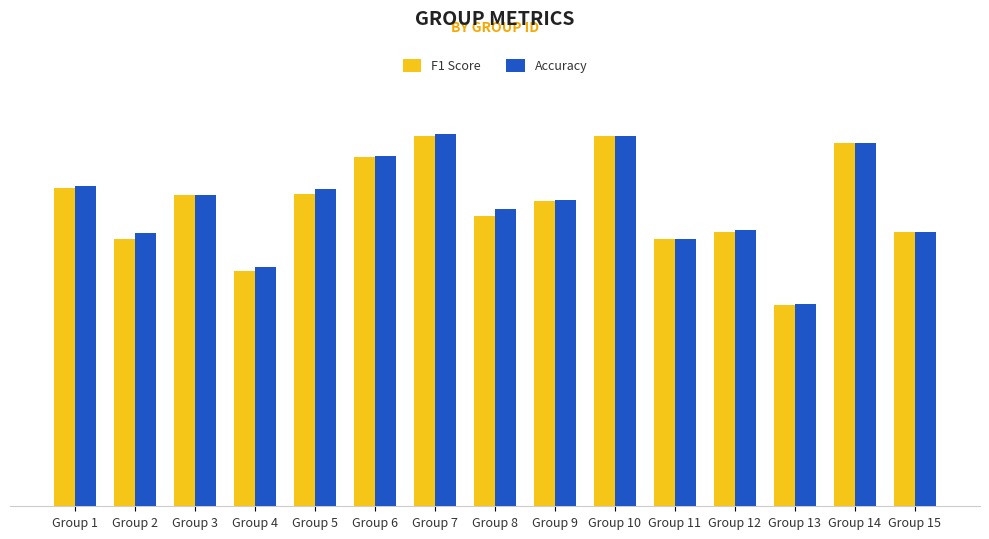

What is the sum of all F1 Score values?

8.4